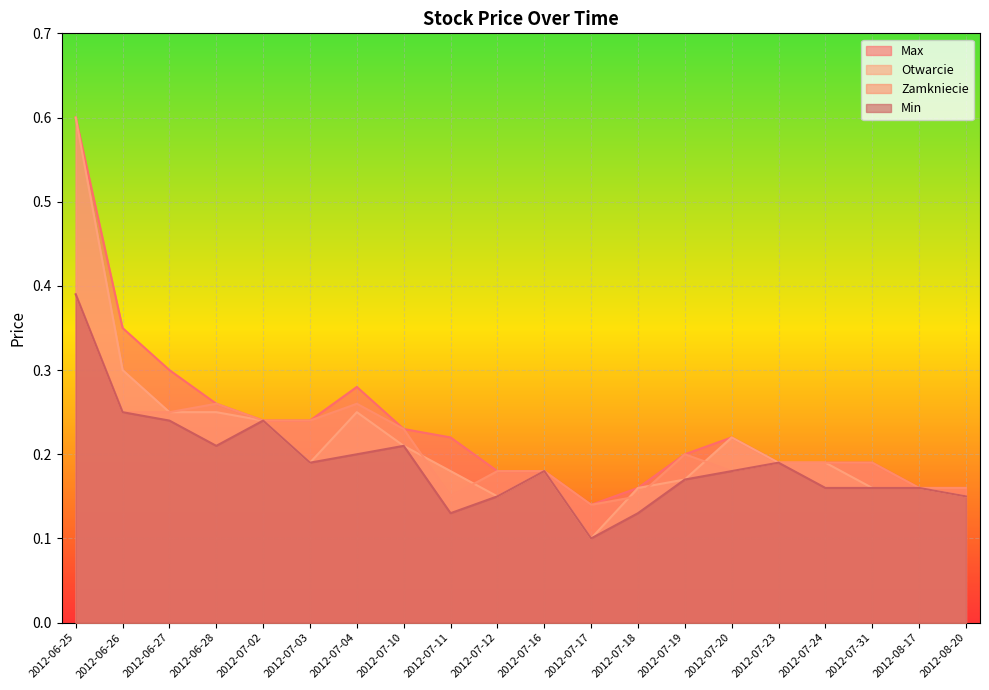

What is the sum of all Otwarcie values?

4.3